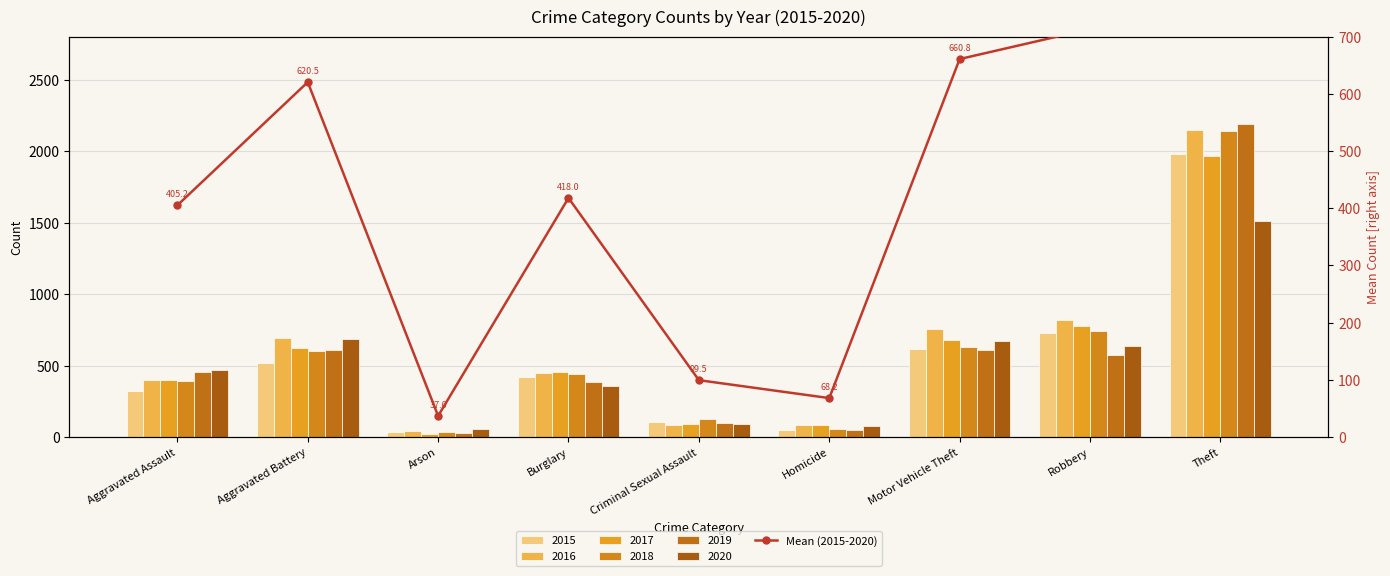

True or false: the data shows 713.3 at Robbery.

True